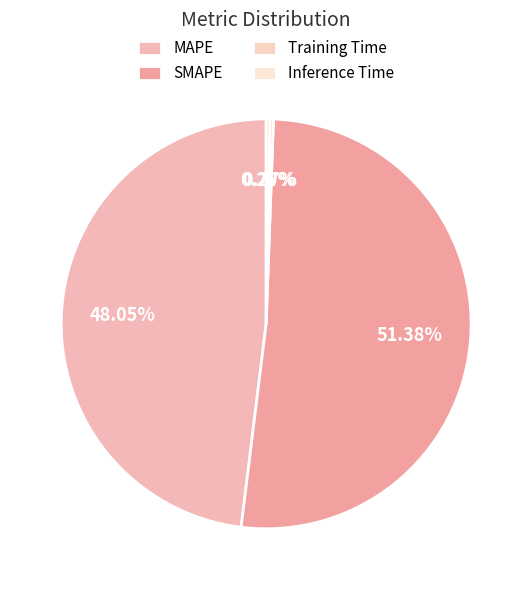

Is it true that MAPE is 35% of the pie?

False